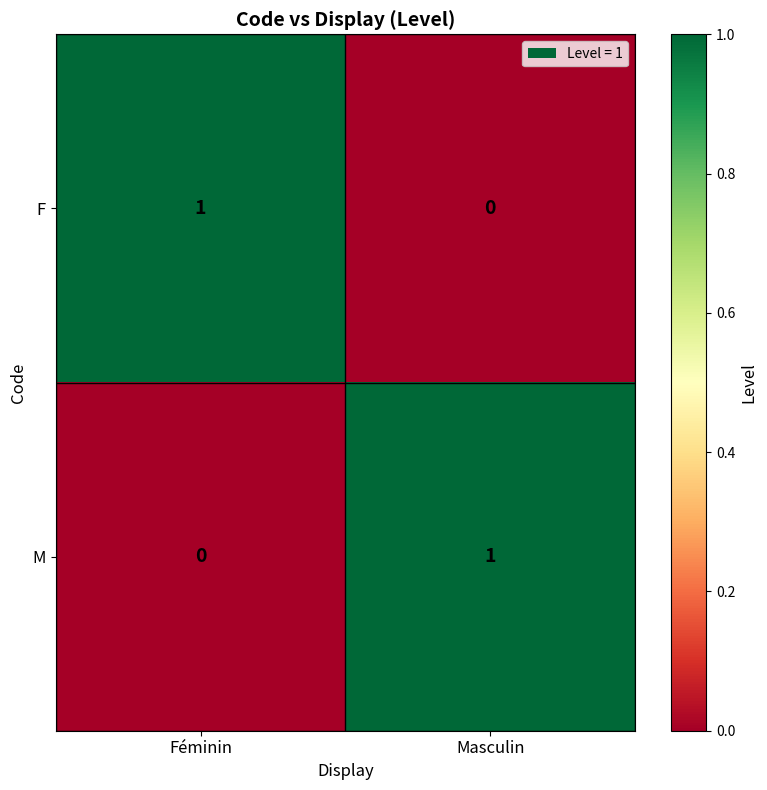

At which label is M closest to 0?

Féminin